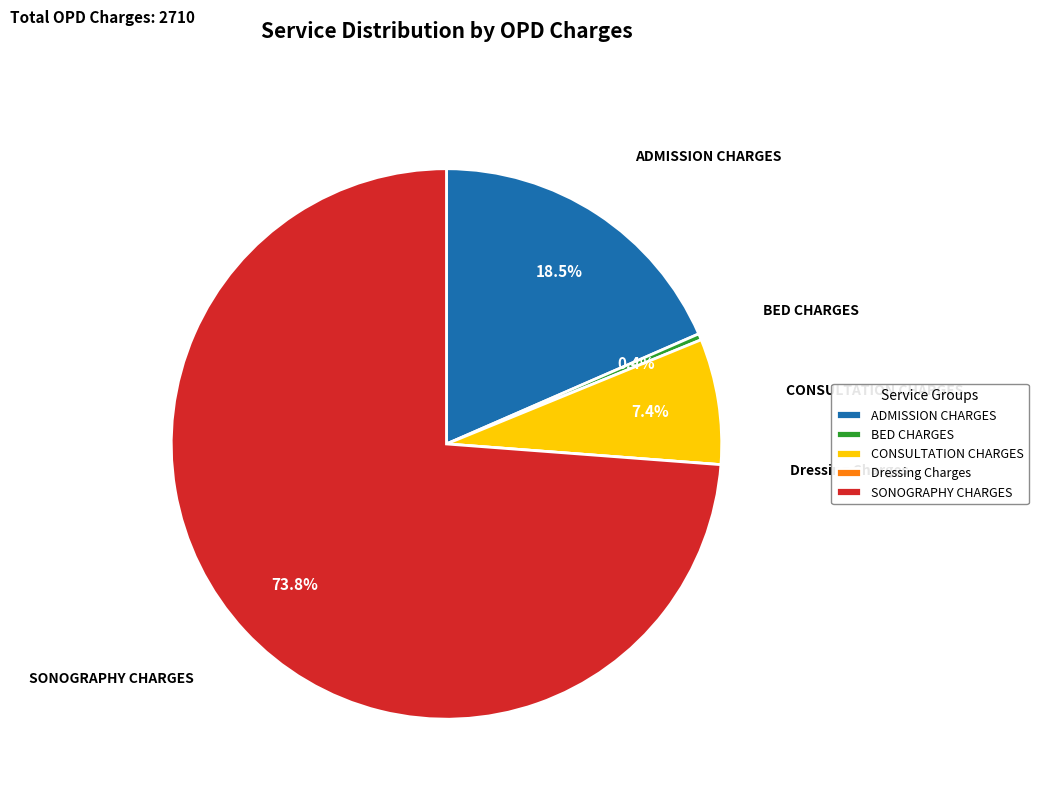

The ADMISSION CHARGES slice represents 25% of the pie. True or false?

False